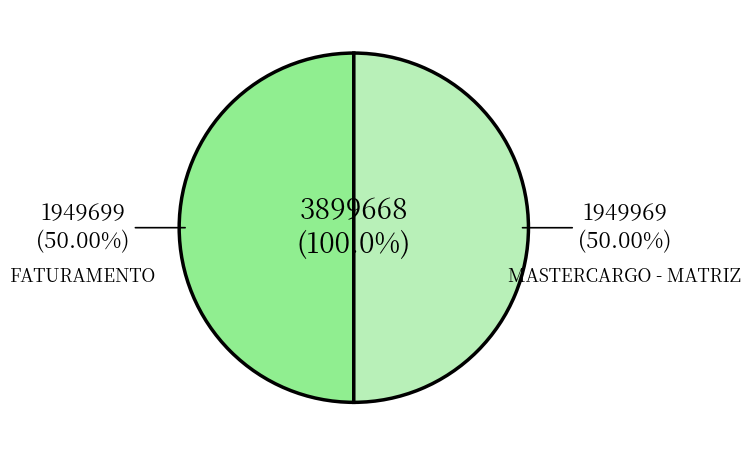

How many segments does this pie chart have?

2